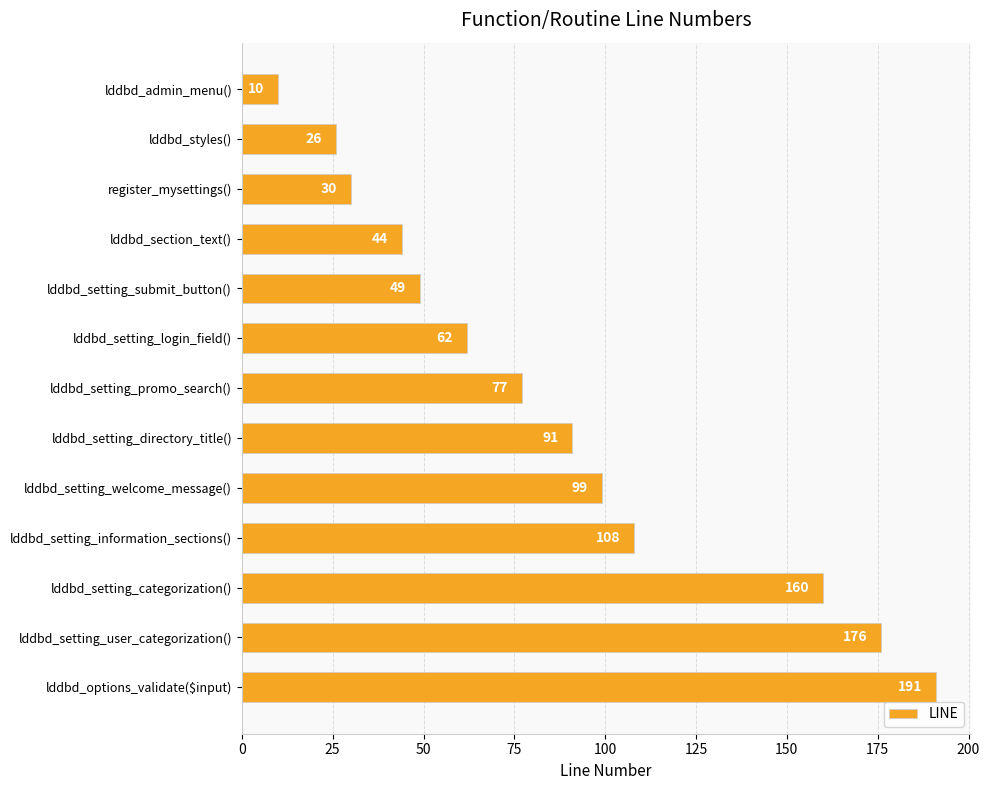

Read the value at lddbd_admin_menu().

10